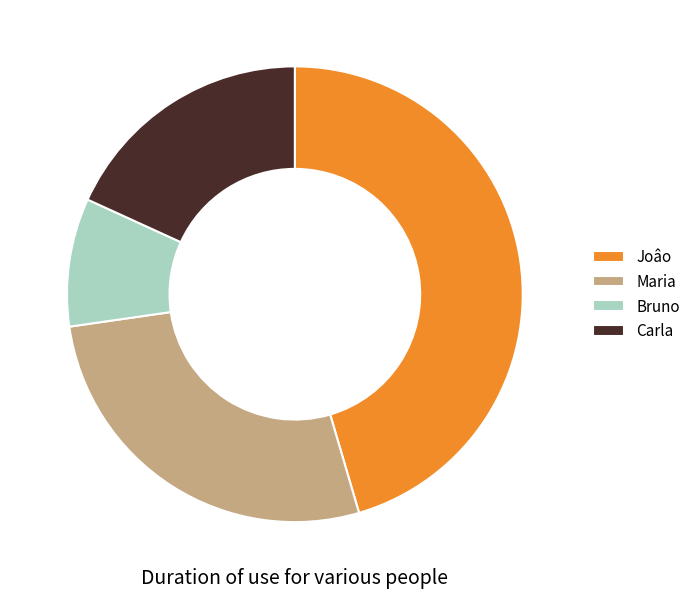

Combined, do Maria and Joâo account for over 50%?

Yes